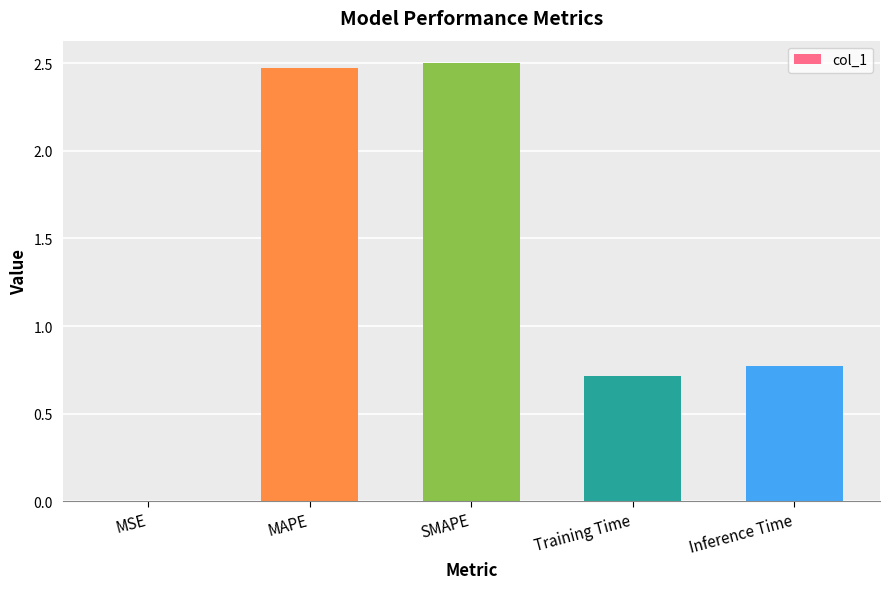

The chart shows a value of 1.2 at Inference Time. True or false?

False